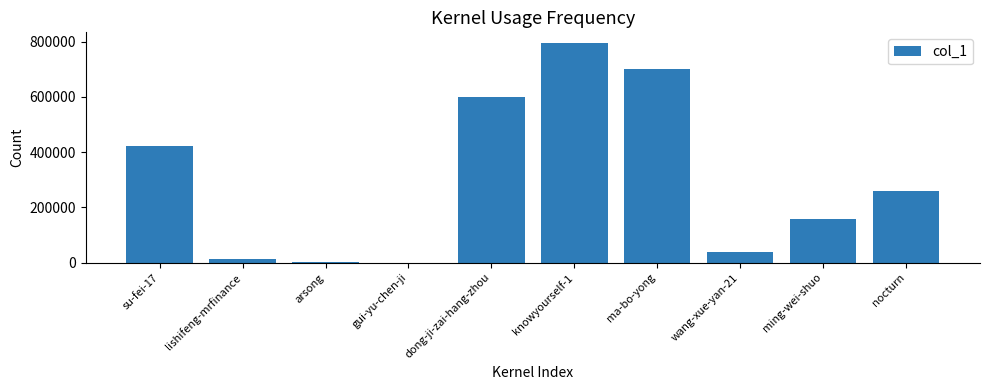

What is the maximum value shown in the chart?

793509